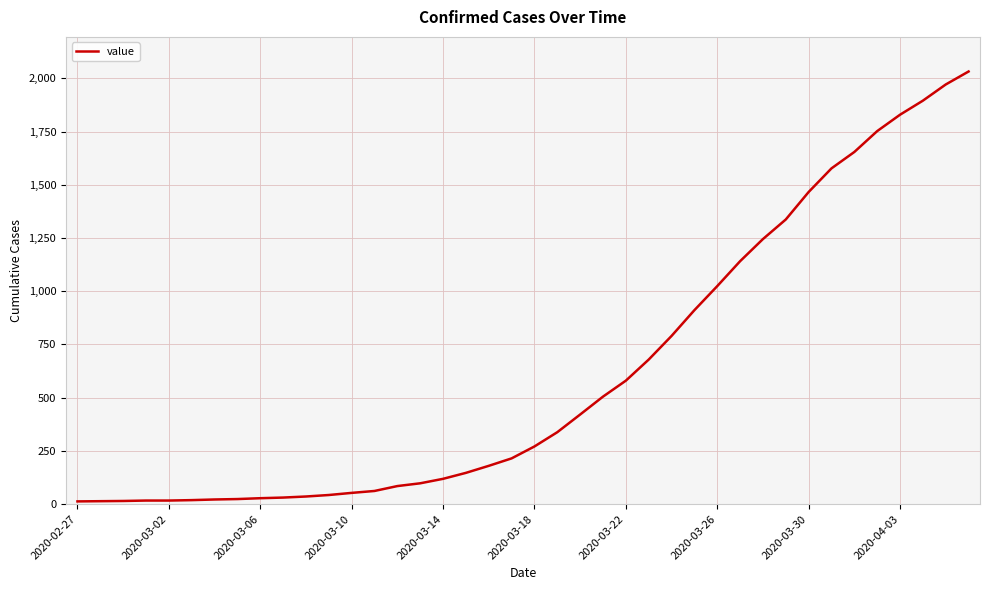

What is the difference between the maximum and minimum values?

2019